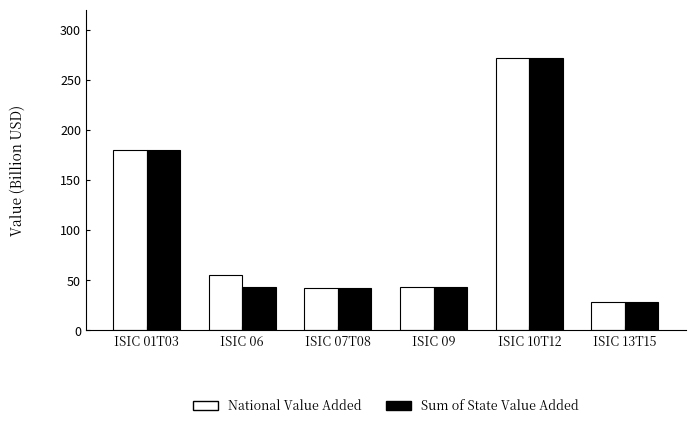

Which series changed the most between ISIC 10T12 and ISIC 13T15?

National Value Added